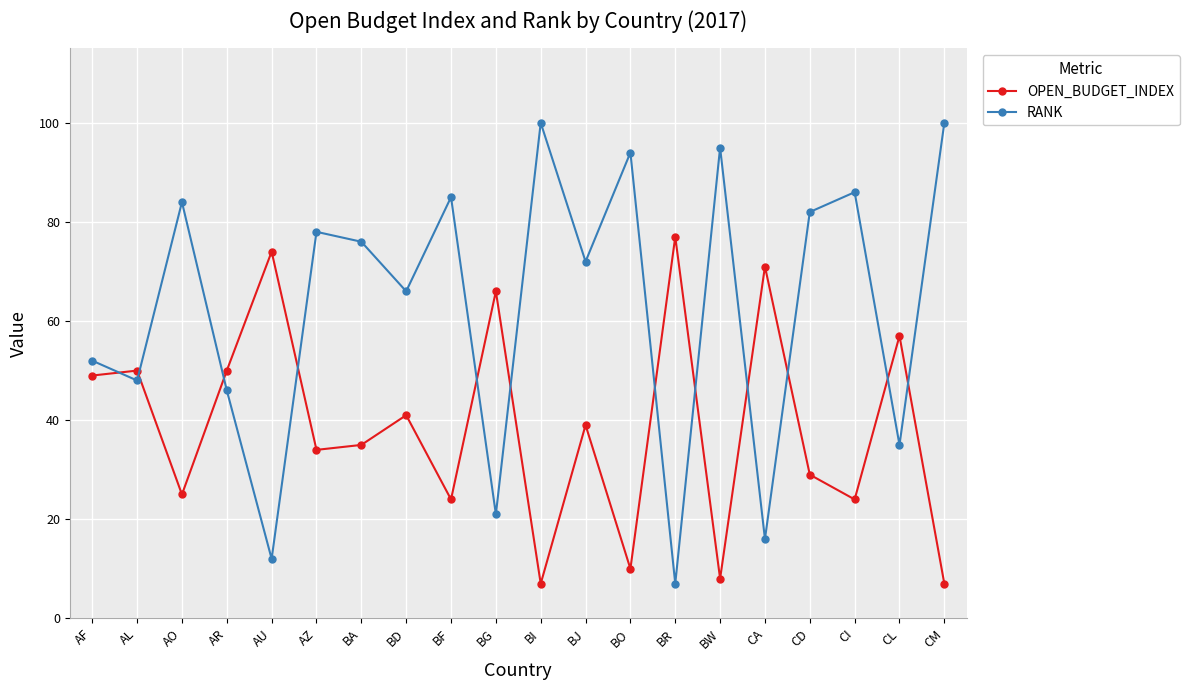

Where is the first local minimum for OPEN_BUDGET_INDEX?

AO